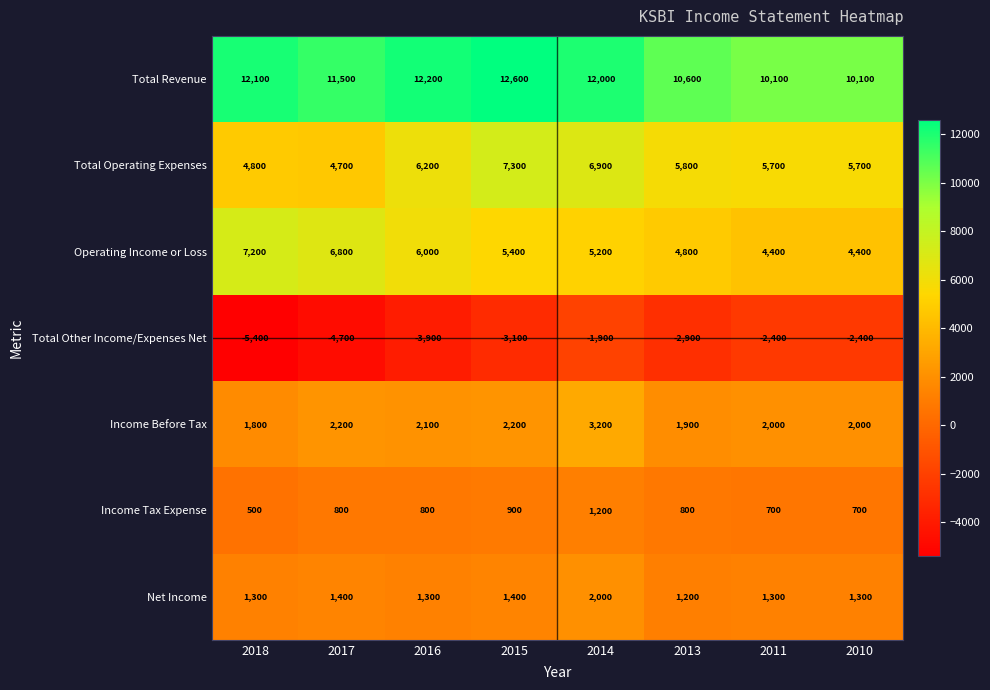

At which category is the sum across all series the highest?

2014